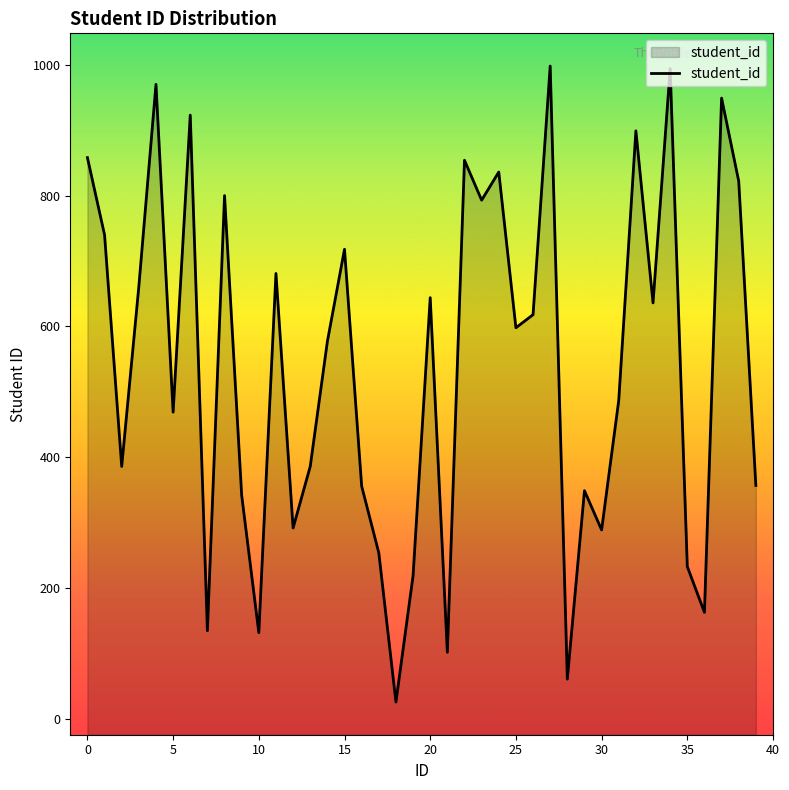

Is it true that the value at 5 is 469?

True